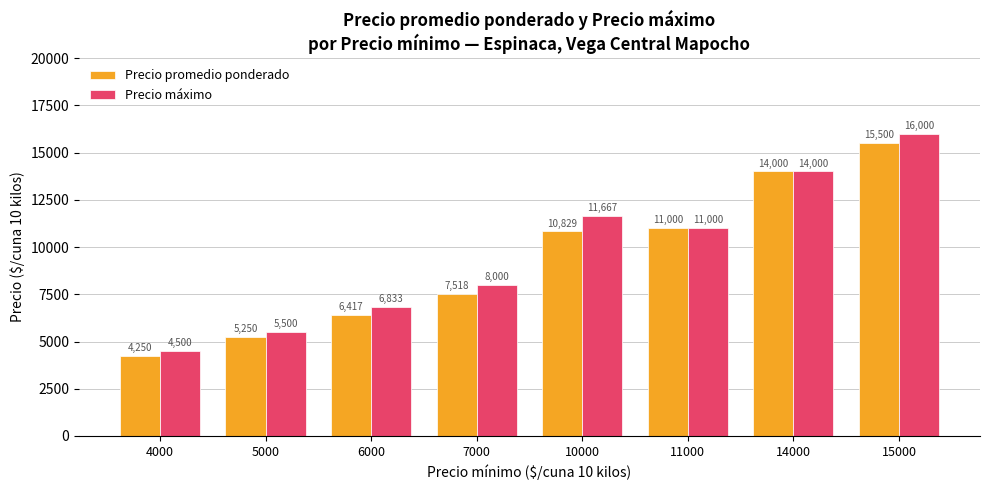

Rank the series by their average value, from highest to lowest.

Precio máximo, Precio promedio ponderado